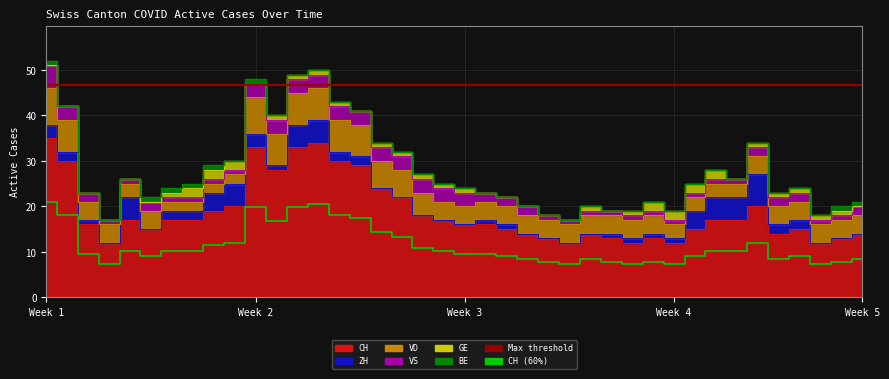

What is the average value of the CH series?

19